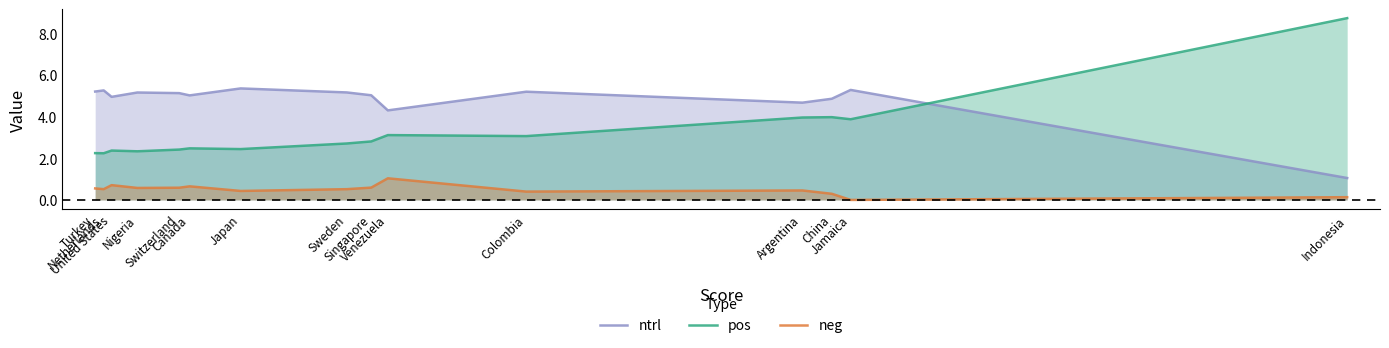

How many lines are shown in the chart?

3